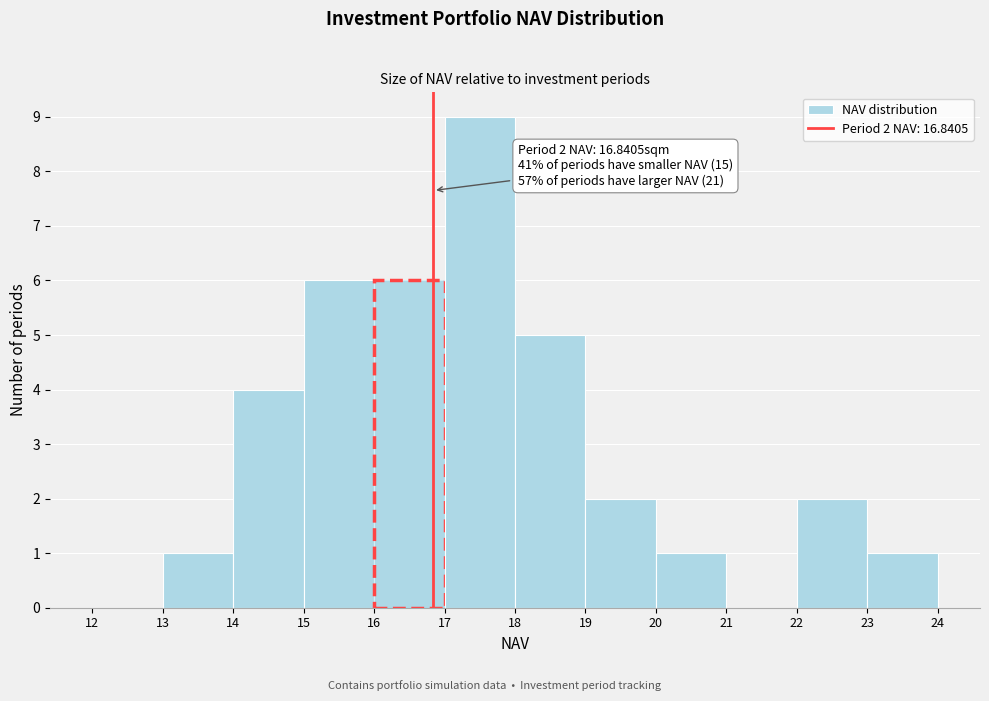

Which range on the x-axis has the tallest bar?

17 to 18